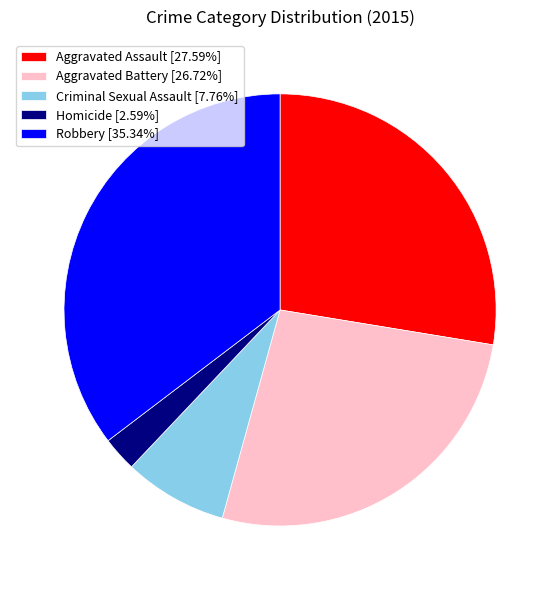

How many slices are in this pie chart?

5